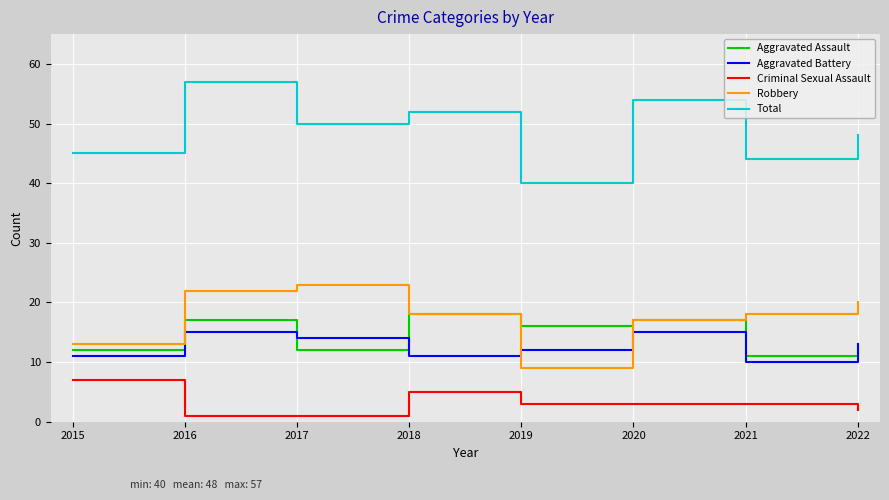

Between 2017 and 2021, which series saw the biggest shift?

Total